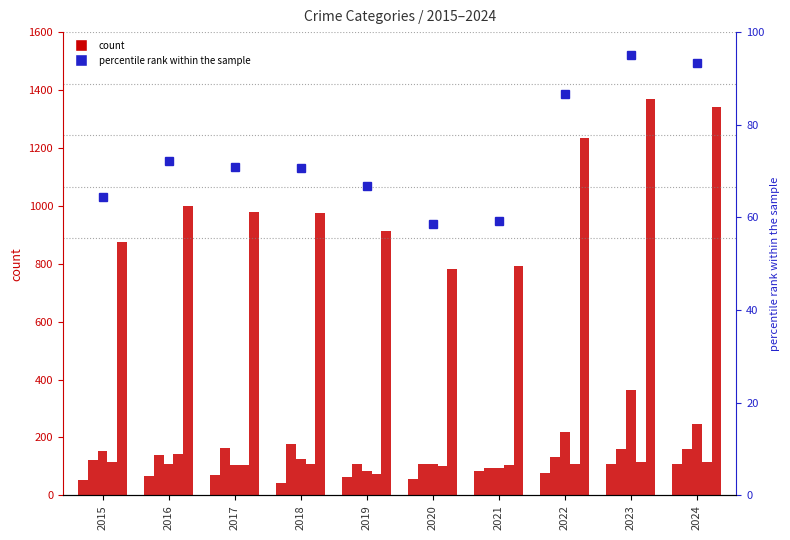

Reading right to left, transcribe all the data shown in this chart.

Aggravated Assault: 2024=107.0	2023=110.0	2022=78.0	2021=86.0	2020=56.0	2019=65.0	2018=43.0	2017=72.0	2016=66.0	2015=54.0
Burglary: 2024=161.0	2023=161.0	2022=132.0	2021=95.0	2020=110.0	2019=110.0	2018=176.0	2017=162.0	2016=139.0	2015=121.0
Motor Vehicle Theft: 2024=248.0	2023=364.0	2022=219.0	2021=96.0	2020=109.0	2019=84.0	2018=127.0	2017=104.0	2016=110.0	2015=152.0
Robbery: 2024=115.0	2023=114.0	2022=108.0	2021=105.0	2020=102.0	2019=75.0	2018=107.0	2017=105.0	2016=144.0	2015=117.0
Theft: 2024=1342.0	2023=1368.0	2022=1235.0	2021=791.0	2020=782.0	2019=914.0	2018=977.0	2017=979.0	2016=999.0	2015=874.0
percentile rank within the sample: 2024=93.4	2023=95.0	2022=86.7	2021=59.1	2020=58.6	2019=66.8	2018=70.7	2017=70.8	2016=72.1	2015=64.3